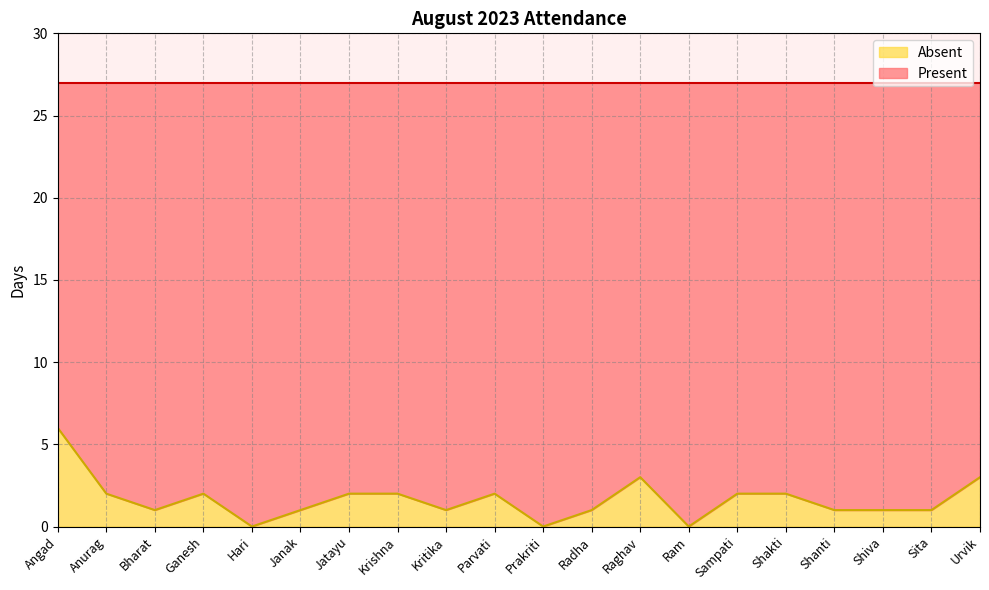

Count the values in the range 1 to 2.

14